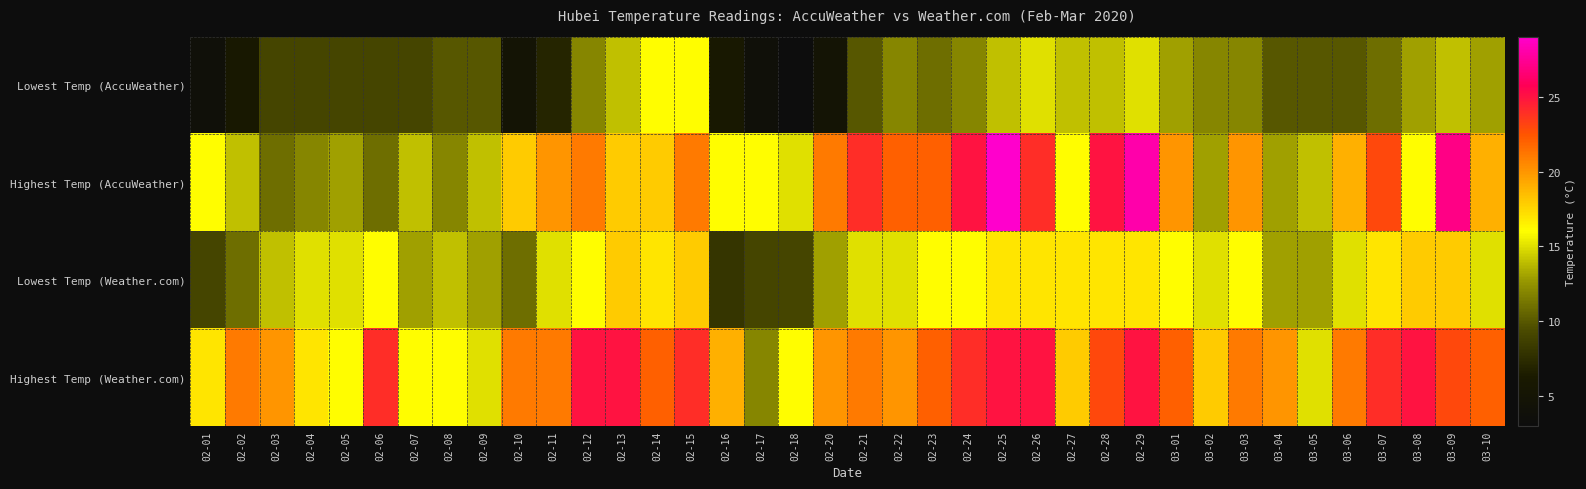

Reading left to right, extract all data points from this chart.

Lowest Temp (AccuWeather): 02-01=4	02-02=6	02-03=9	02-04=9	02-05=9	02-06=9	02-07=9	02-08=10	02-09=10	02-10=5	02-11=7	02-12=12	02-13=14	02-14=16	02-15=16	02-16=6	02-17=4	02-18=3	02-20=5	02-21=10	02-22=12	02-23=11	02-24=12	02-25=14	02-26=15	02-27=14	02-28=14	02-29=15	03-01=13	03-02=12	03-03=12	03-04=10	03-05=10	03-06=10	03-07=11	03-08=13	03-09=14	03-10=13
Highest Temp (AccuWeather): 02-01=16	02-02=14	02-03=11	02-04=12	02-05=13	02-06=11	02-07=14	02-08=12	02-09=14	02-10=18	02-11=20	02-12=21	02-13=18	02-14=18	02-15=21	02-16=16	02-17=16	02-18=15	02-20=21	02-21=24	02-22=22	02-23=22	02-24=25	02-25=29	02-26=24	02-27=16	02-28=25	02-29=28	03-01=20	03-02=13	03-03=20	03-04=13	03-05=14	03-06=19	03-07=23	03-08=16	03-09=27	03-10=19
Lowest Temp (Weather.com): 02-01=9	02-02=11	02-03=14	02-04=15	02-05=15	02-06=16	02-07=13	02-08=14	02-09=13	02-10=11	02-11=15	02-12=16	02-13=18	02-14=17	02-15=18	02-16=8	02-17=9	02-18=9	02-20=13	02-21=15	02-22=15	02-23=16	02-24=16	02-25=17	02-26=17	02-27=17	02-28=17	02-29=17	03-01=16	03-02=15	03-03=16	03-04=13	03-05=13	03-06=15	03-07=17	03-08=18	03-09=18	03-10=15
Highest Temp (Weather.com): 02-01=17	02-02=21	02-03=20	02-04=17	02-05=16	02-06=24	02-07=16	02-08=16	02-09=15	02-10=21	02-11=21	02-12=25	02-13=25	02-14=22	02-15=24	02-16=19	02-17=12	02-18=16	02-20=20	02-21=21	02-22=20	02-23=22	02-24=24	02-25=25	02-26=25	02-27=18	02-28=23	02-29=25	03-01=22	03-02=18	03-03=21	03-04=20	03-05=15	03-06=21	03-07=24	03-08=25	03-09=23	03-10=22